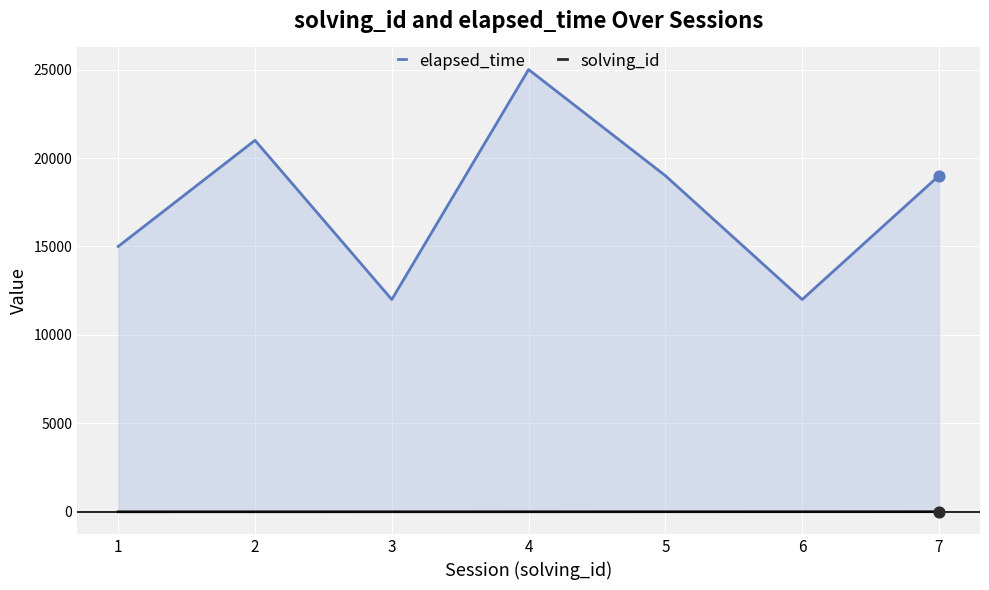

What is the total value across all series at 2?

21002